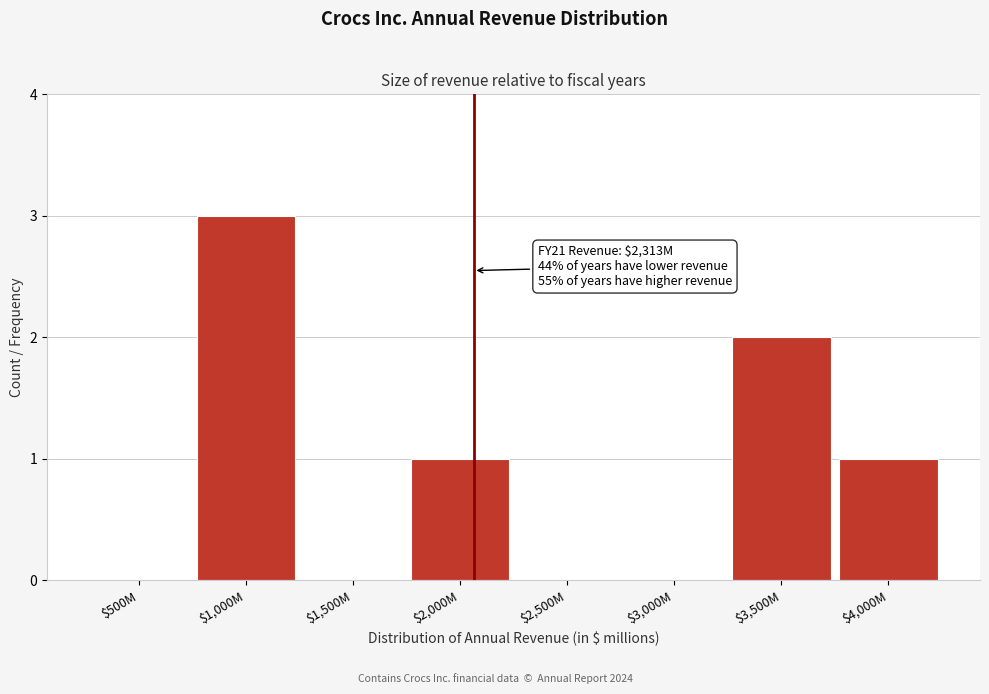

What is the sum of all values?

7